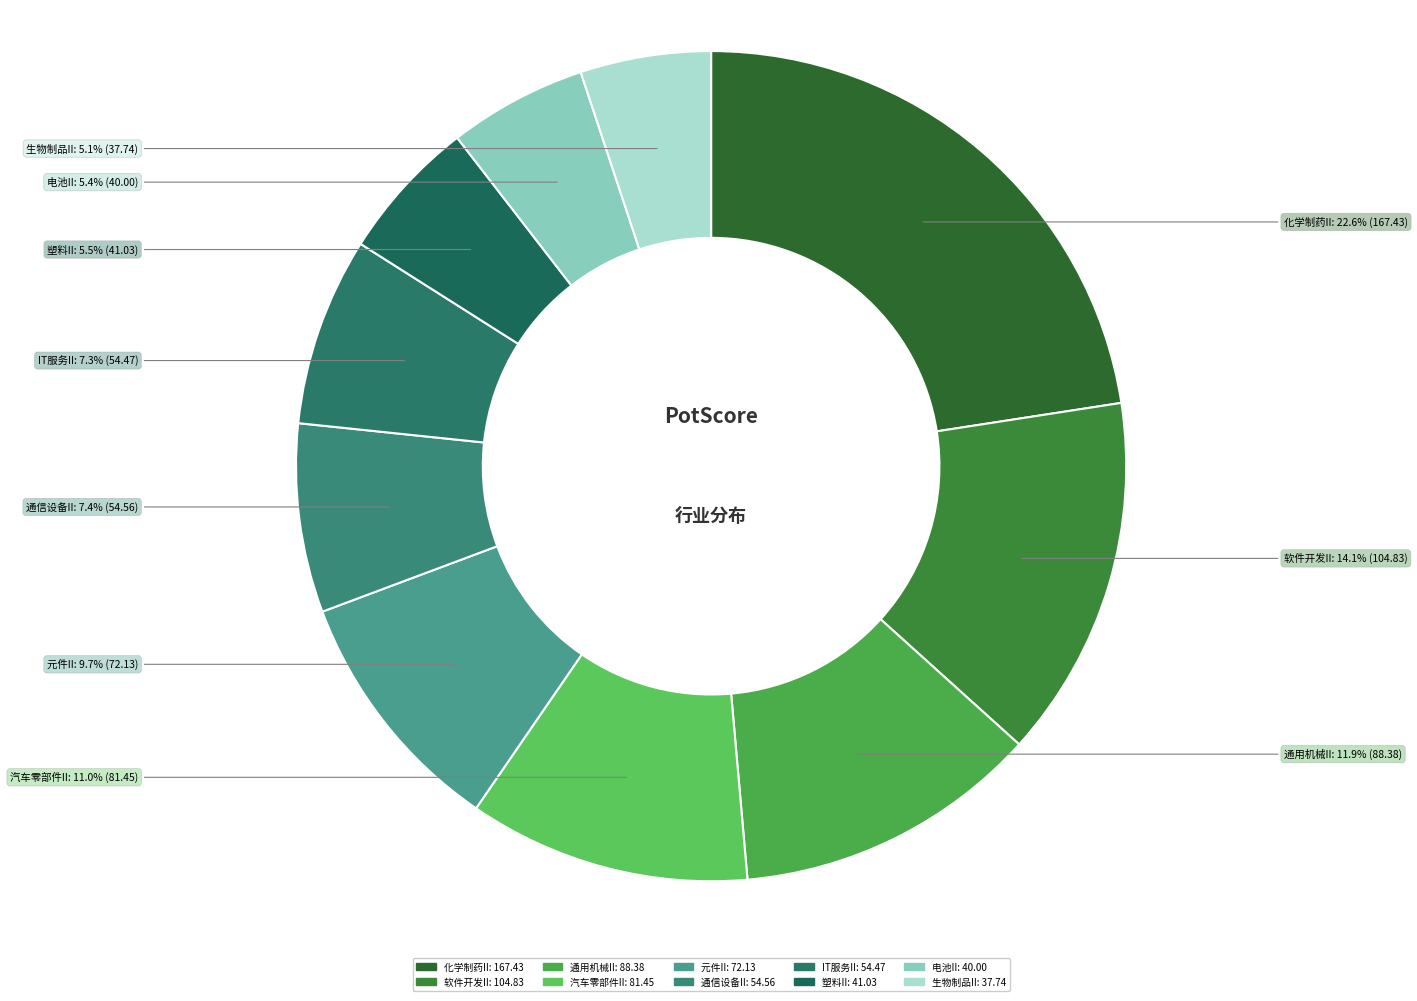

The 生物制品II slice represents 5% of the pie. True or false?

True